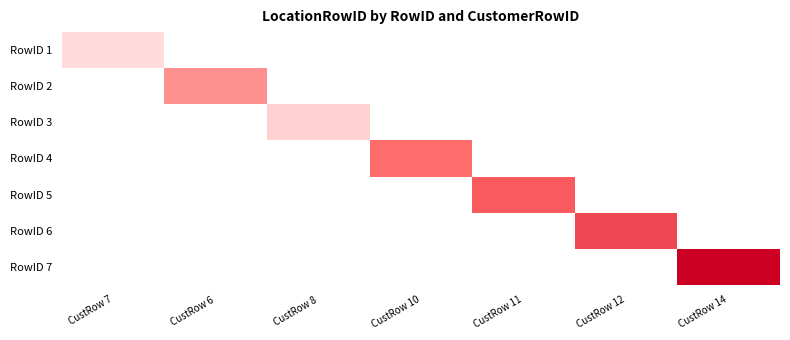

At how many categories does at least one series exceed 14?

1